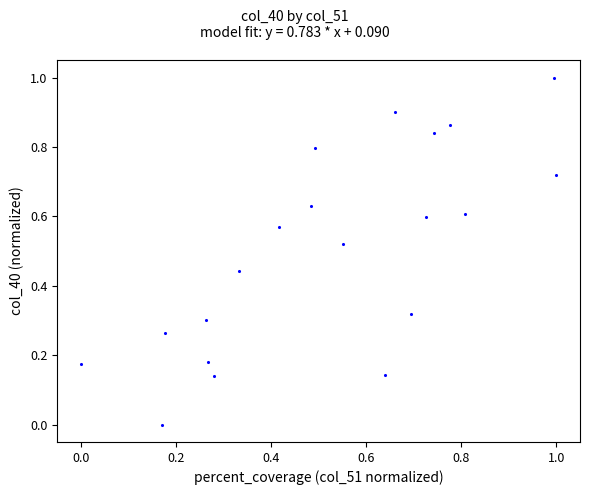

What is the range of Y values (max minus min)?

1.0